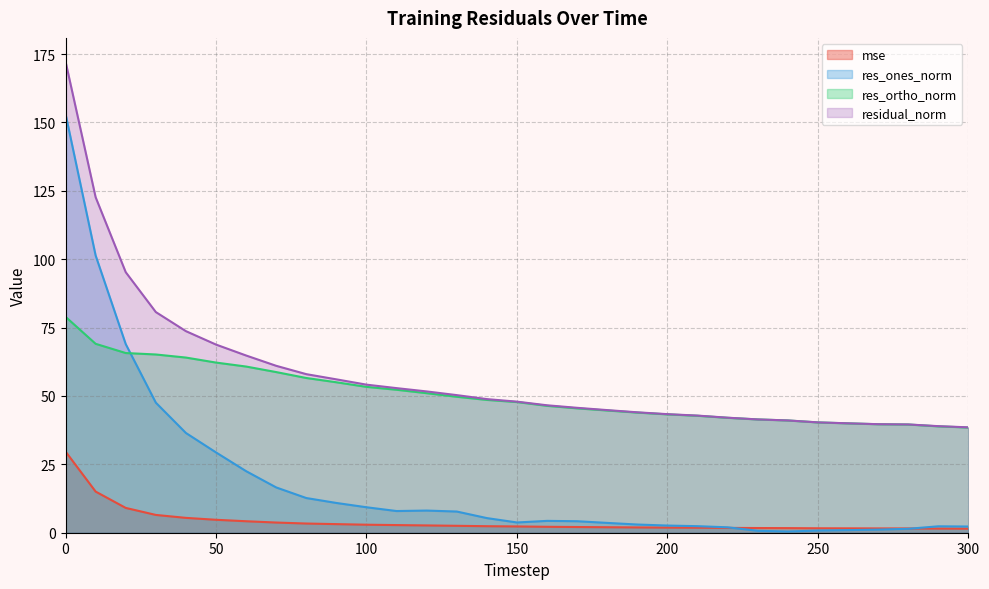

Does the chart have visible grid lines?

Yes